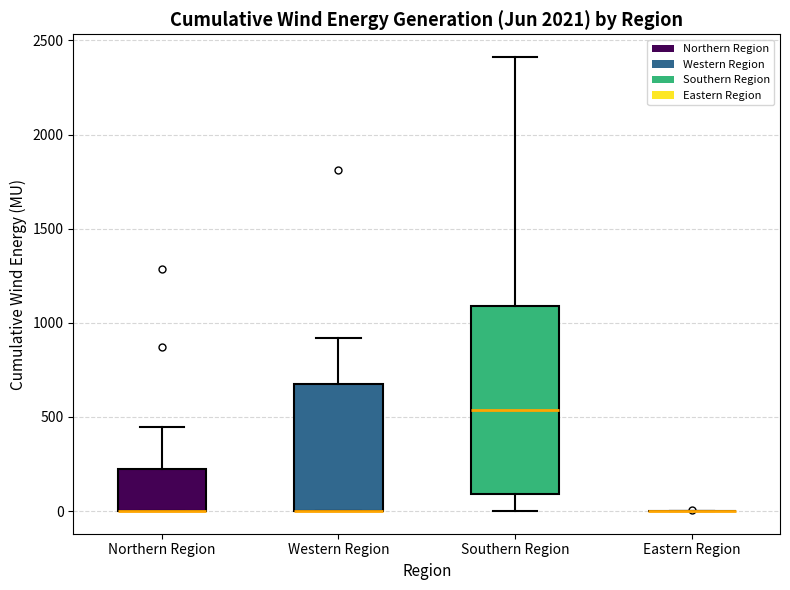

Reading left to right, read every box against the y-axis: the position of its median line, the range the box covers, and the ends of its whiskers. The values are not printed on the chart, so give them approximately, as read against the axis.

Northern Region: median 0 (drawn on the box's lower edge), box 0 to 200, whiskers 0 to 450
Western Region: median 0 (drawn on the box's lower edge), box 0 to 700, whiskers 0 to 900
Southern Region: median 550, box 100 to 1100, whiskers 0 to 2400
Eastern Region: box collapsed to a line at 0, whiskers 0 to 0